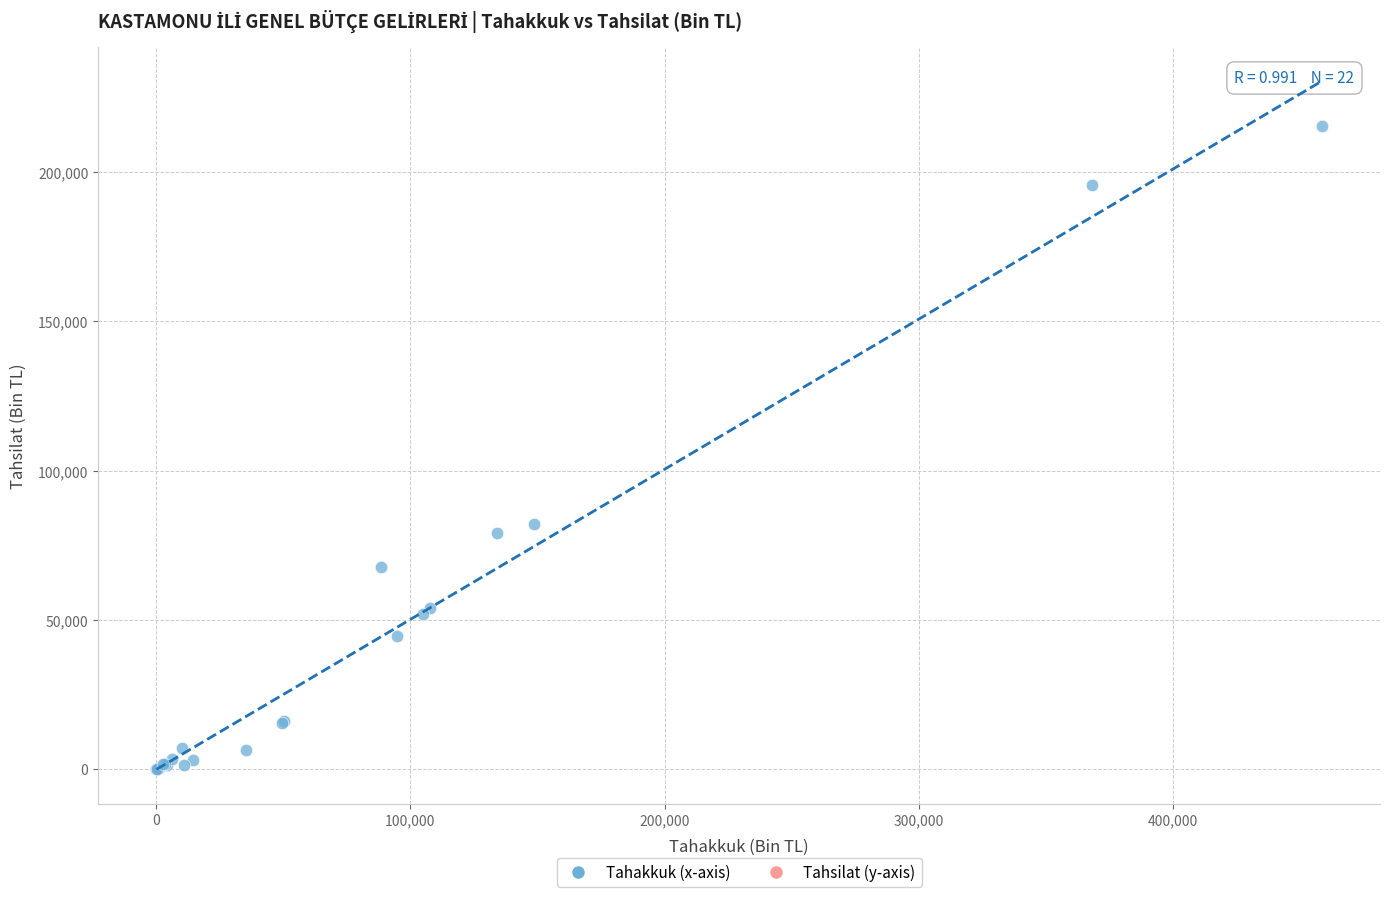

What Y value in the scatter plot is closest to 107669?

82236